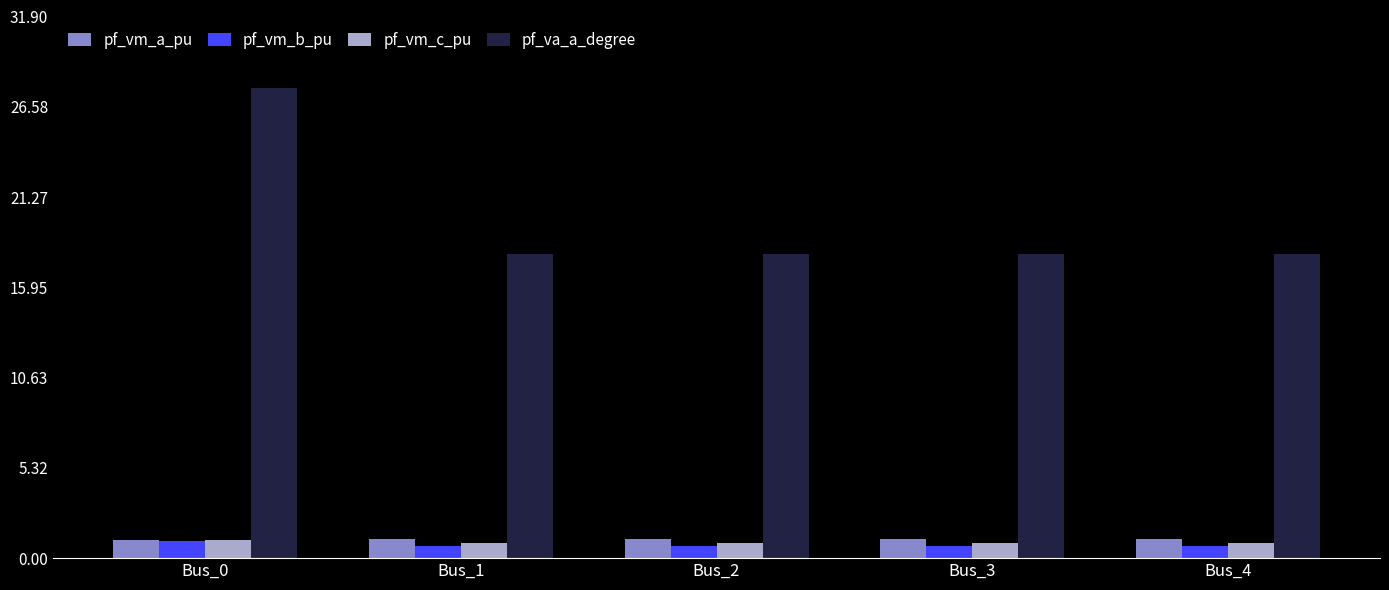

What is the value of the pf_vm_c_pu bar at the 1st from the left?

1.1